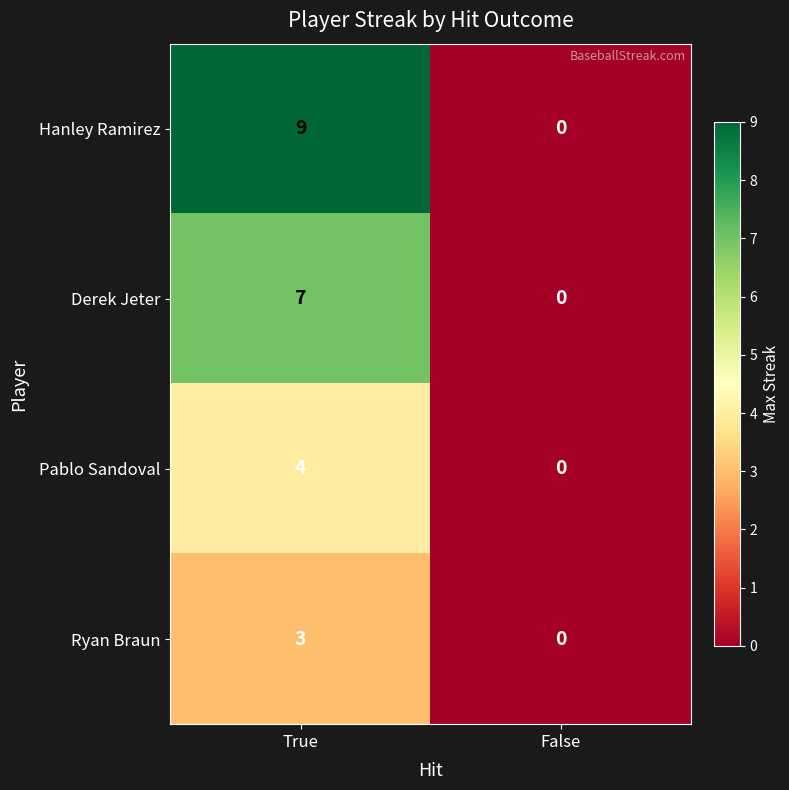

Rank the series by their maximum value, from highest to lowest.

Hanley Ramirez, Derek Jeter, Pablo Sandoval, Ryan Braun